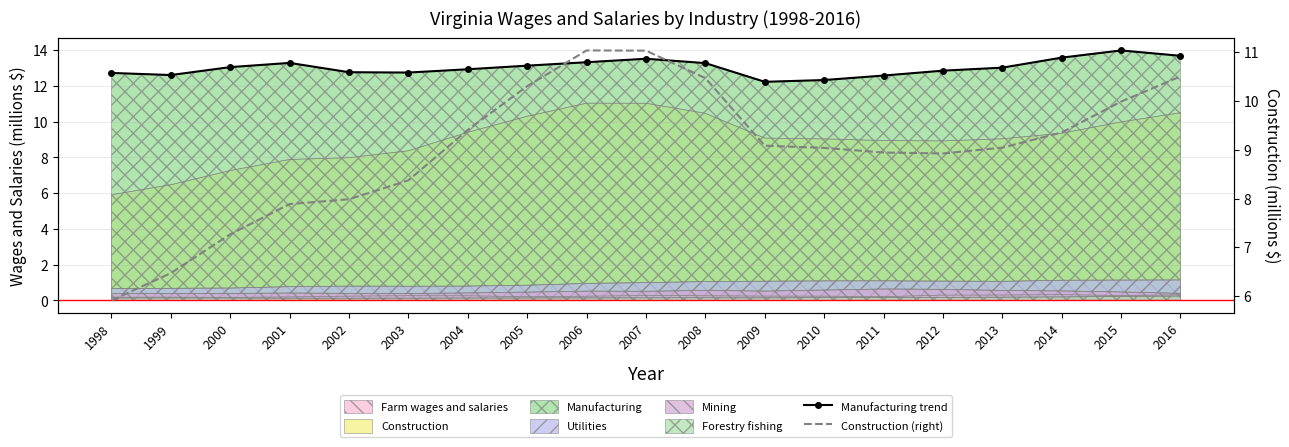

True or false: Manufacturing trend has a value of 21.0 at 2004.

False